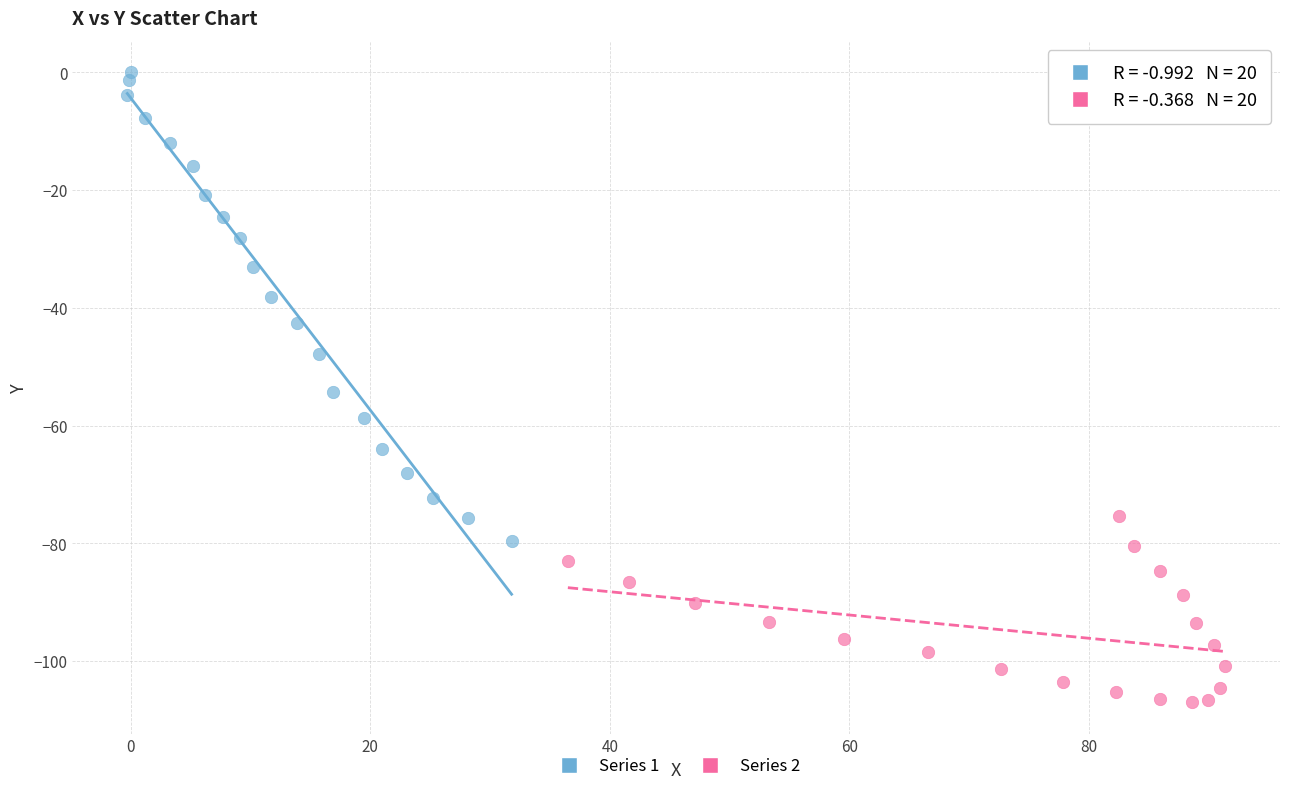

Which series contains the highest Y value?

Series 1